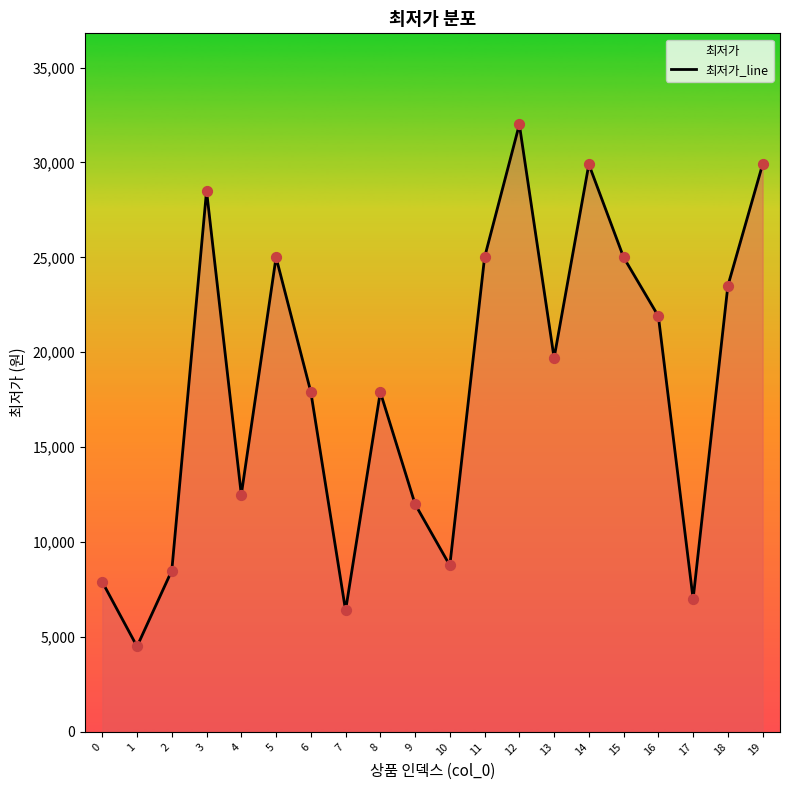

What is the ratio of the value at 12 to the value at 0?

4.1